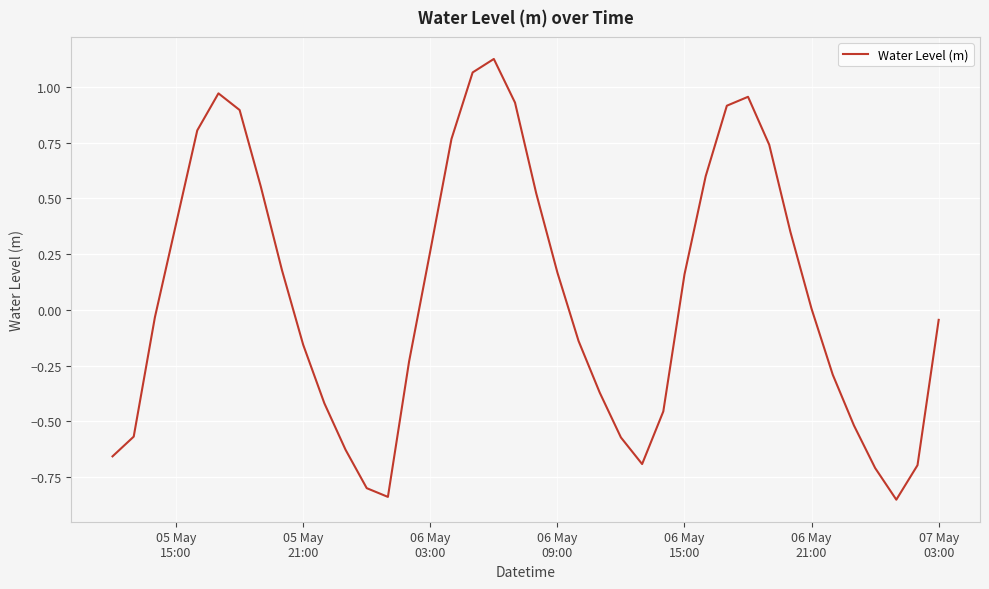

What is the difference between the maximum and minimum values?

2.0